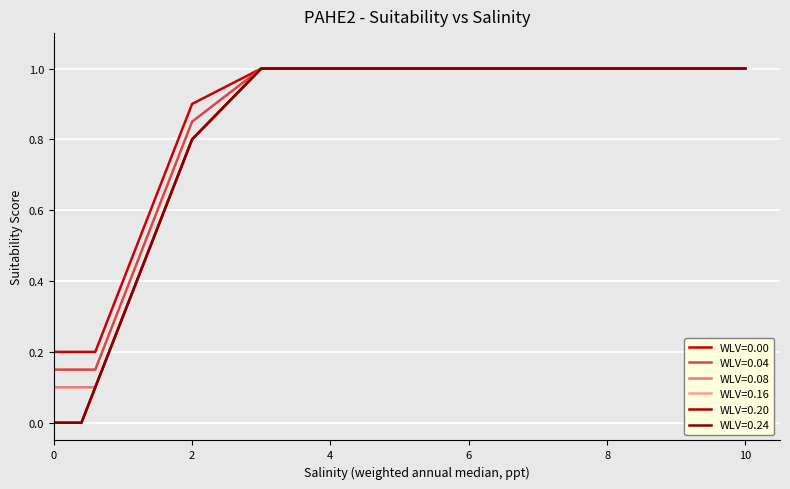

Does the chart have visible grid lines?

Yes